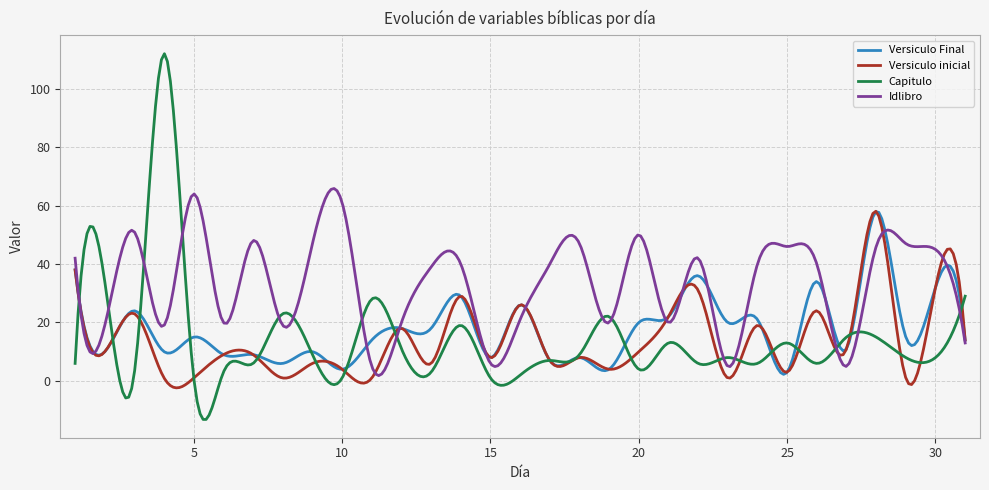

Which series has the largest range (max minus min)?

Capitulo